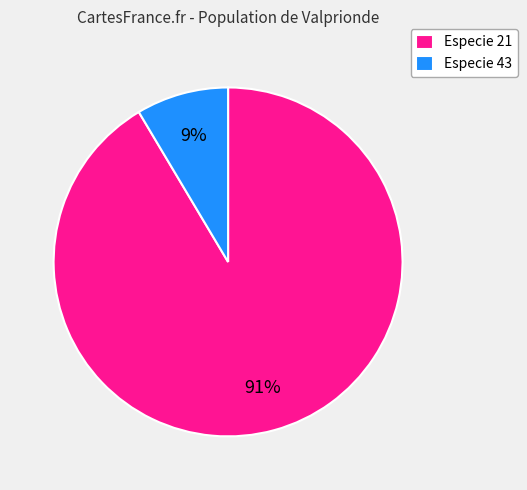

What is the largest slice in the pie chart?

Especie 21